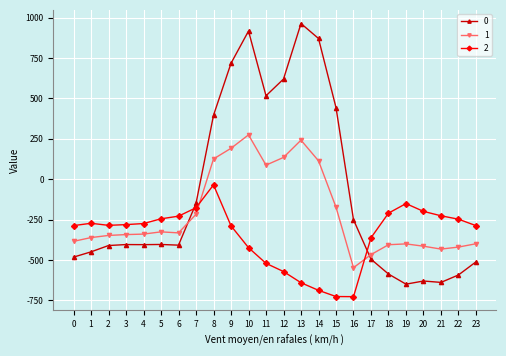

What is the highest value of the 1 series?

274.1